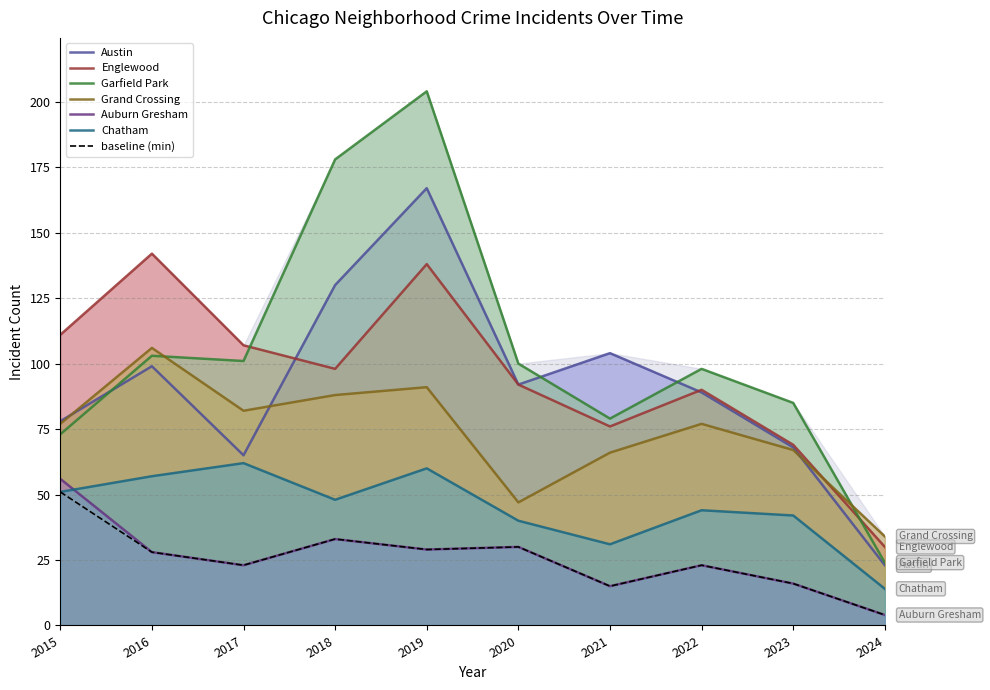

How many times do Garfield Park and Grand Crossing cross each other?

2